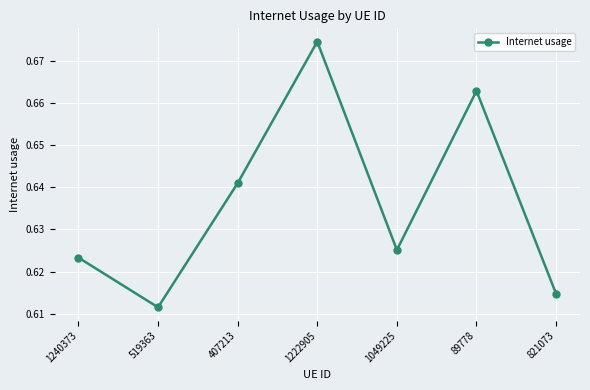

True or false: there are more than 0 points higher than both neighbors.

True